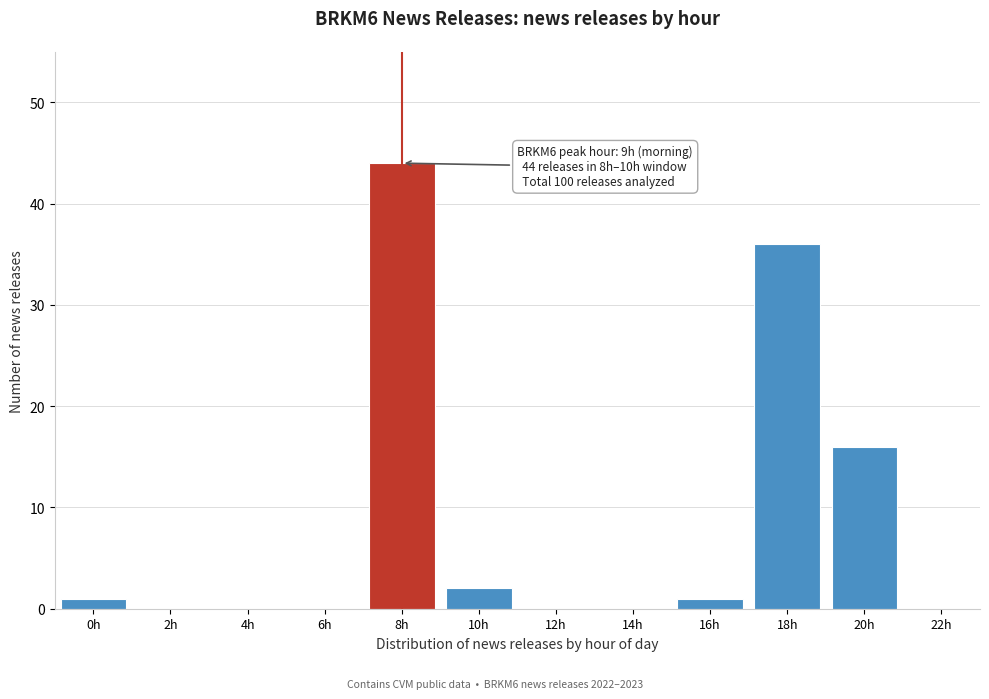

Reading right to left, list all the values displayed in this chart.

22h=0	20h=16	18h=36	16h=1	14h=0	12h=0	10h=2	8h=44	6h=0	4h=0	2h=0	0h=1